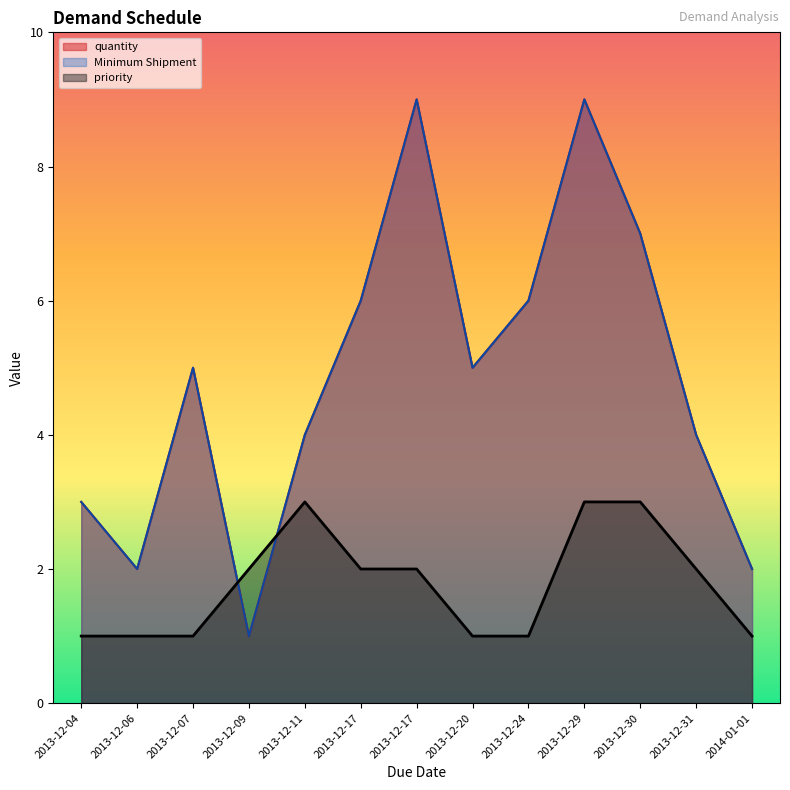

Does the chart have visible grid lines?

No